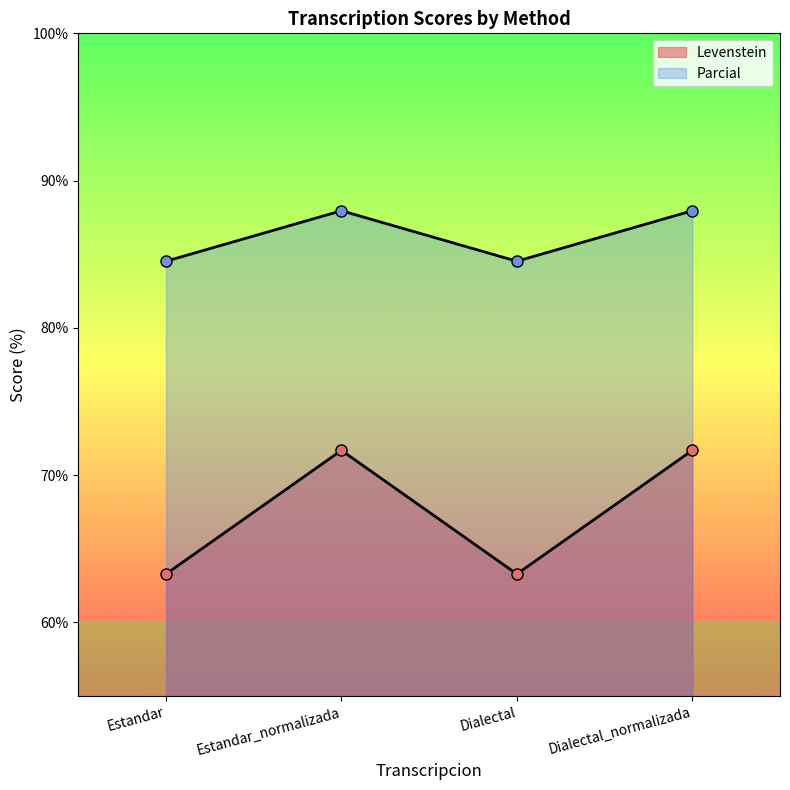

True or false: Parcial and Levenstein cross at least once.

False